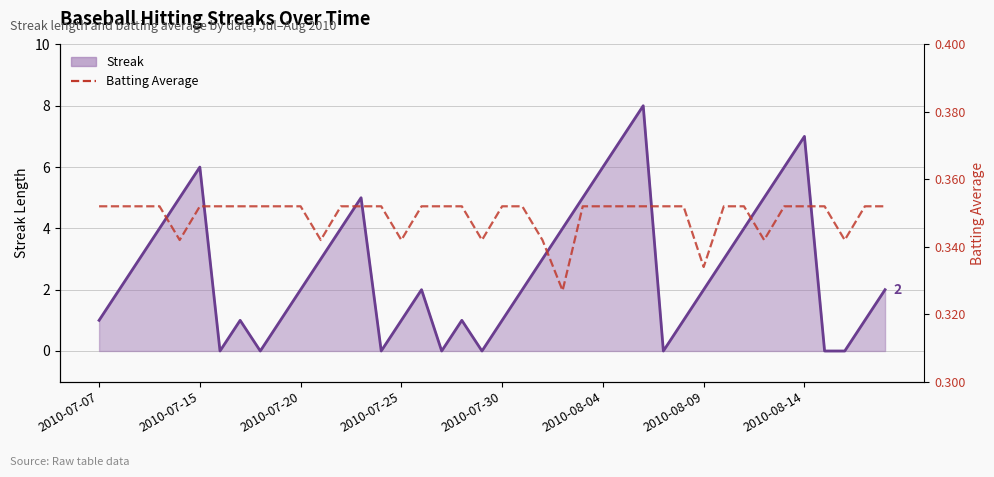

Is the value of Streak at 2010-07-25 greater than the value of Batting Average at 31?

Yes